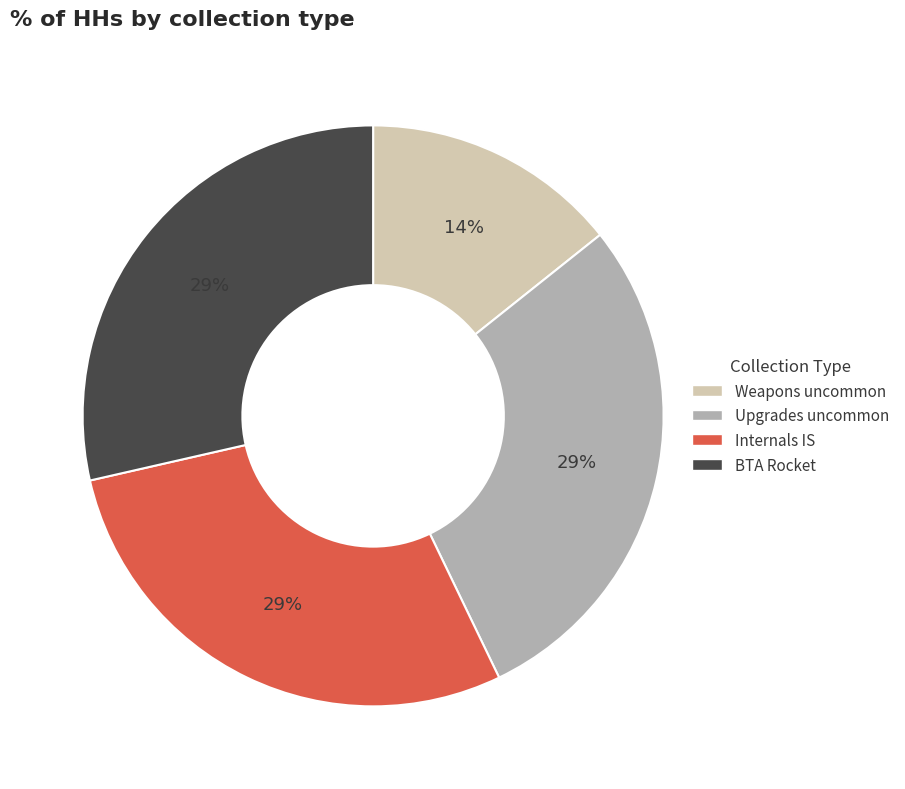

Count the number of slices in the pie.

4